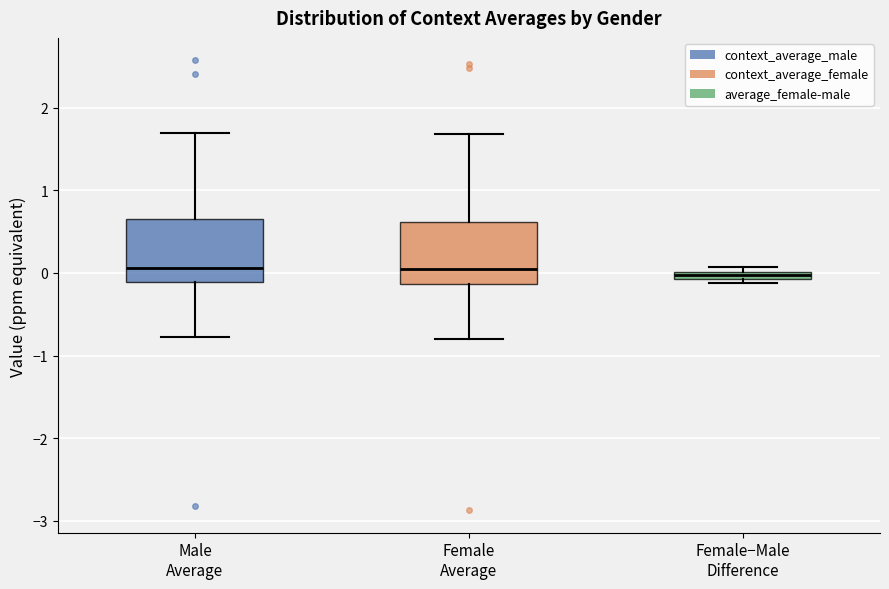

Where does the lower whisker of the box for Female Average end on the y-axis? The values are not printed on the chart, so give them approximately, as read against the axis.

-0.8